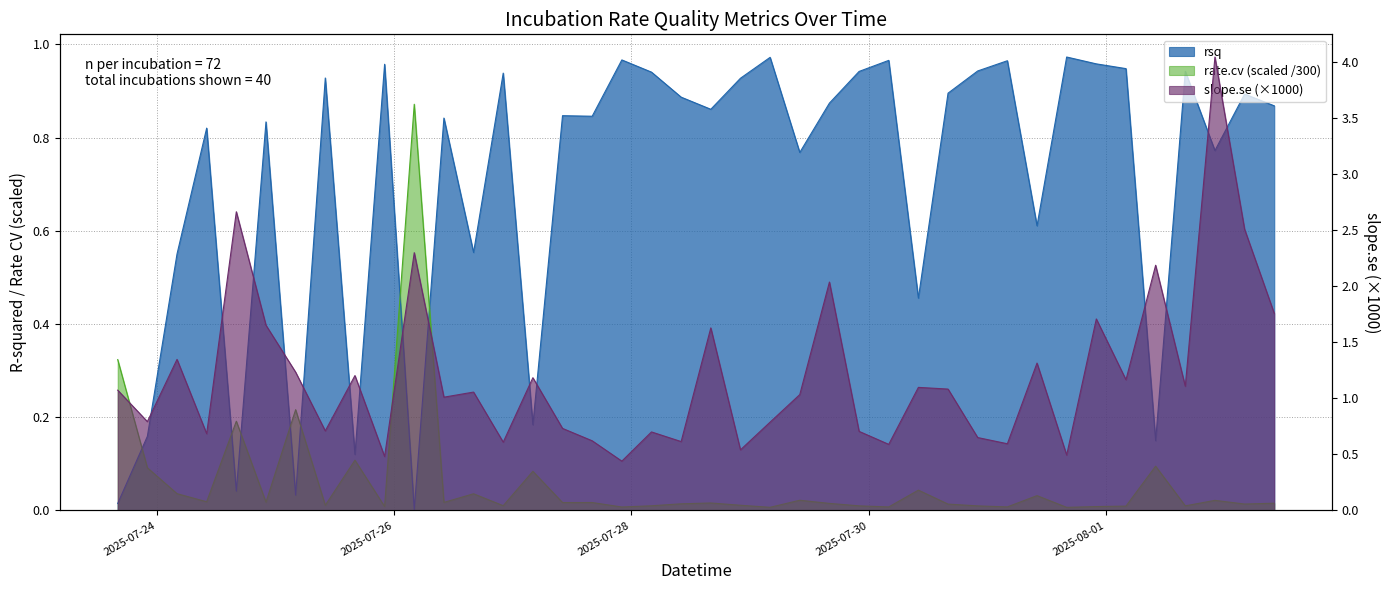

Which series has the widest spread of values?

slope.se_scaled